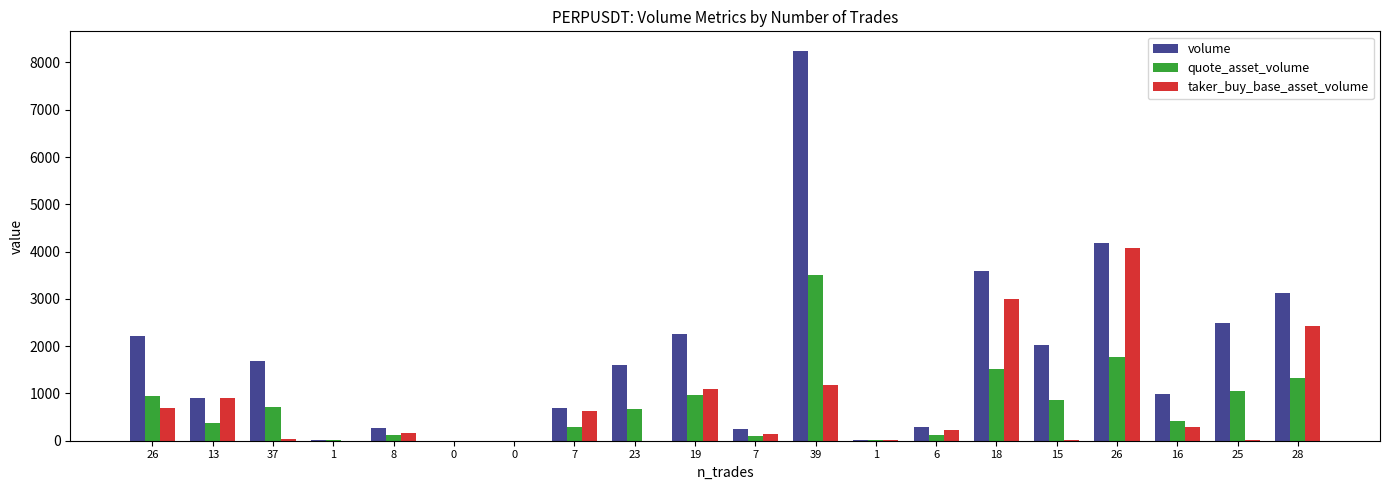

How many values in the taker_buy_base_asset_volume series exceed 227?

10